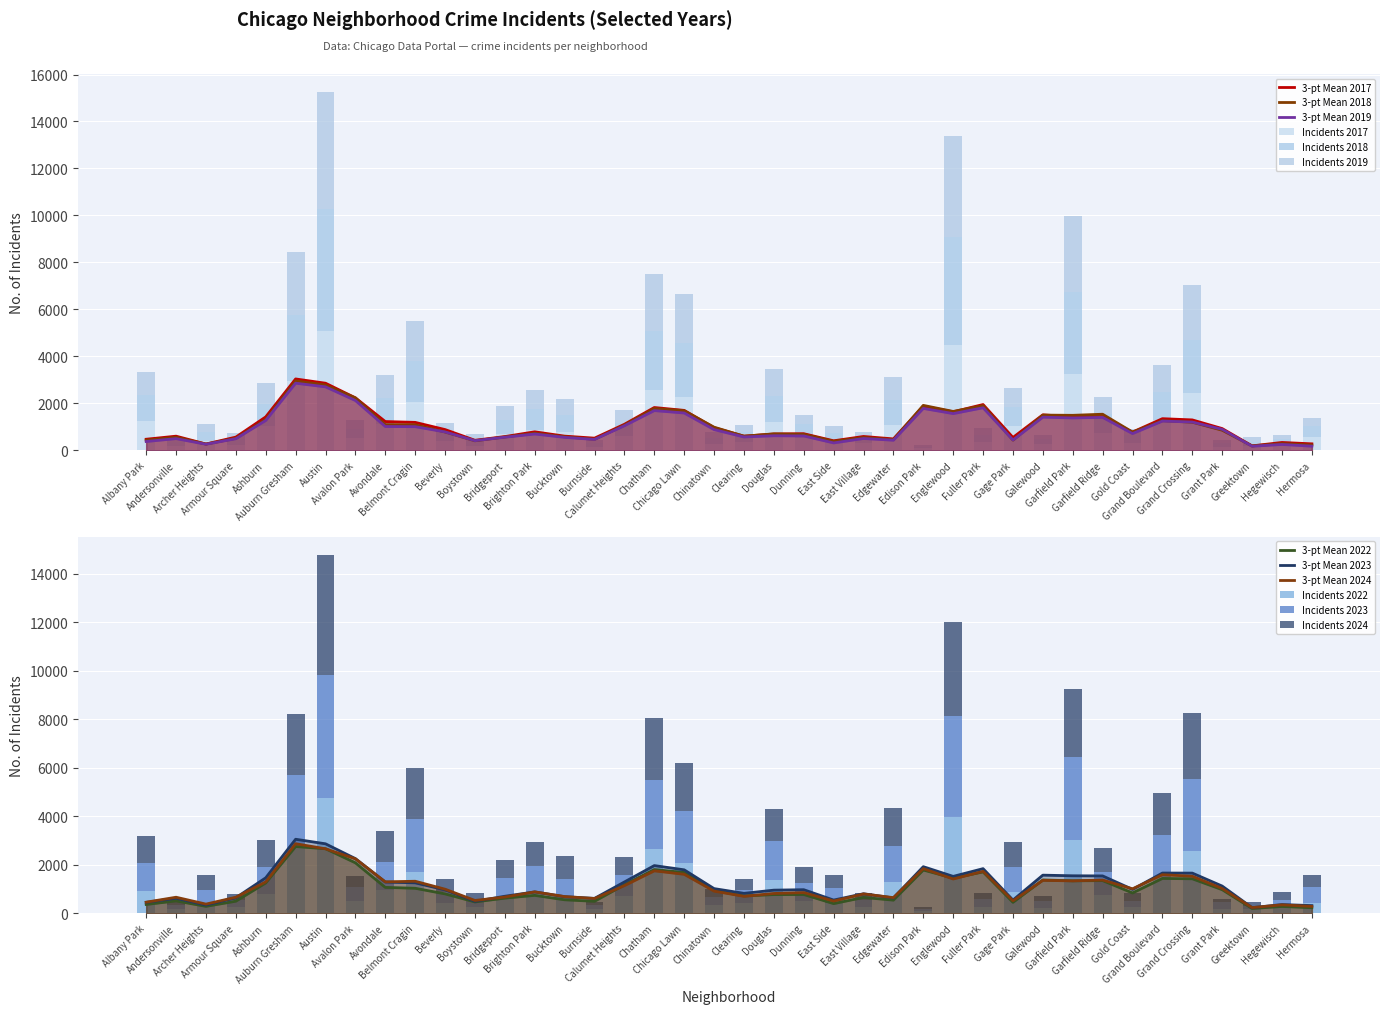

Where is 2024 nearest to the value 2536?

Chatham